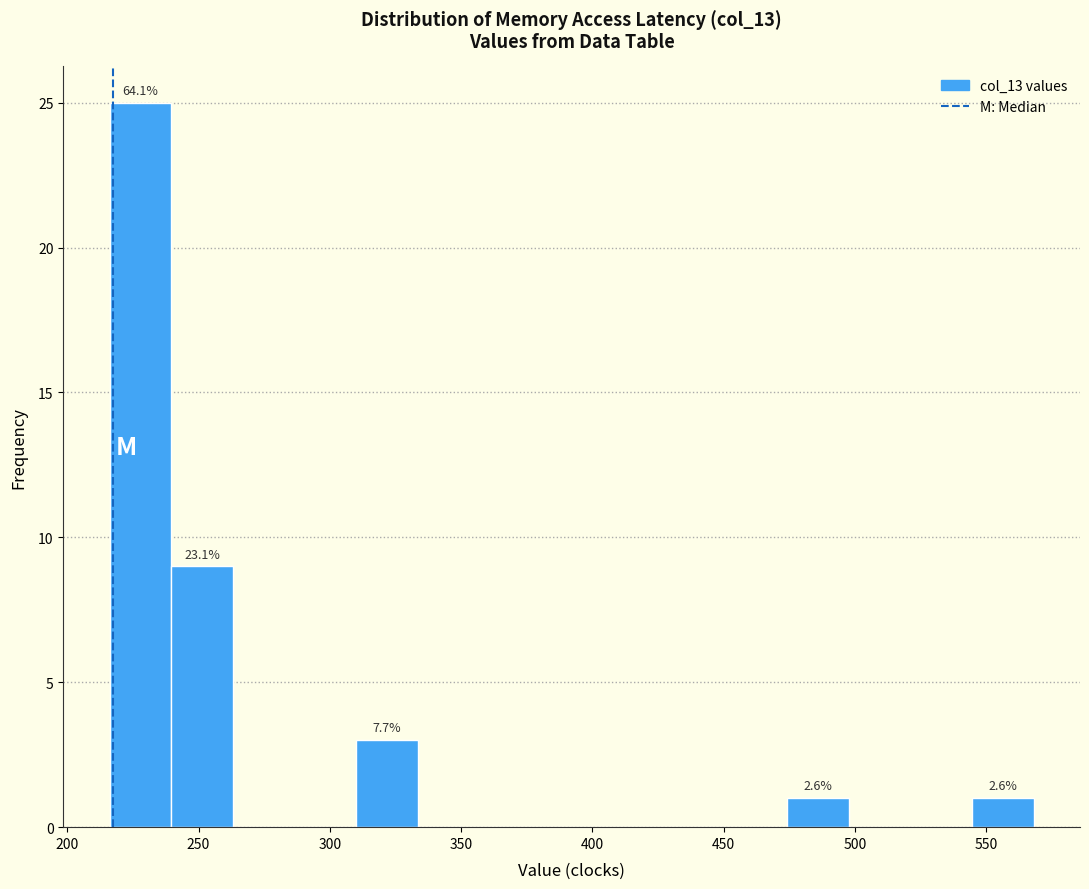

Which range on the x-axis has the tallest bar?

215 to 240